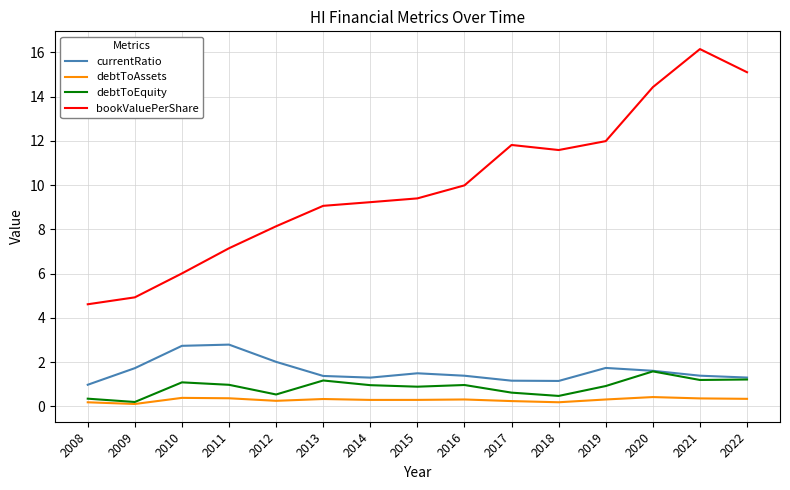

What is the minimum value for debtToAssets?

0.1